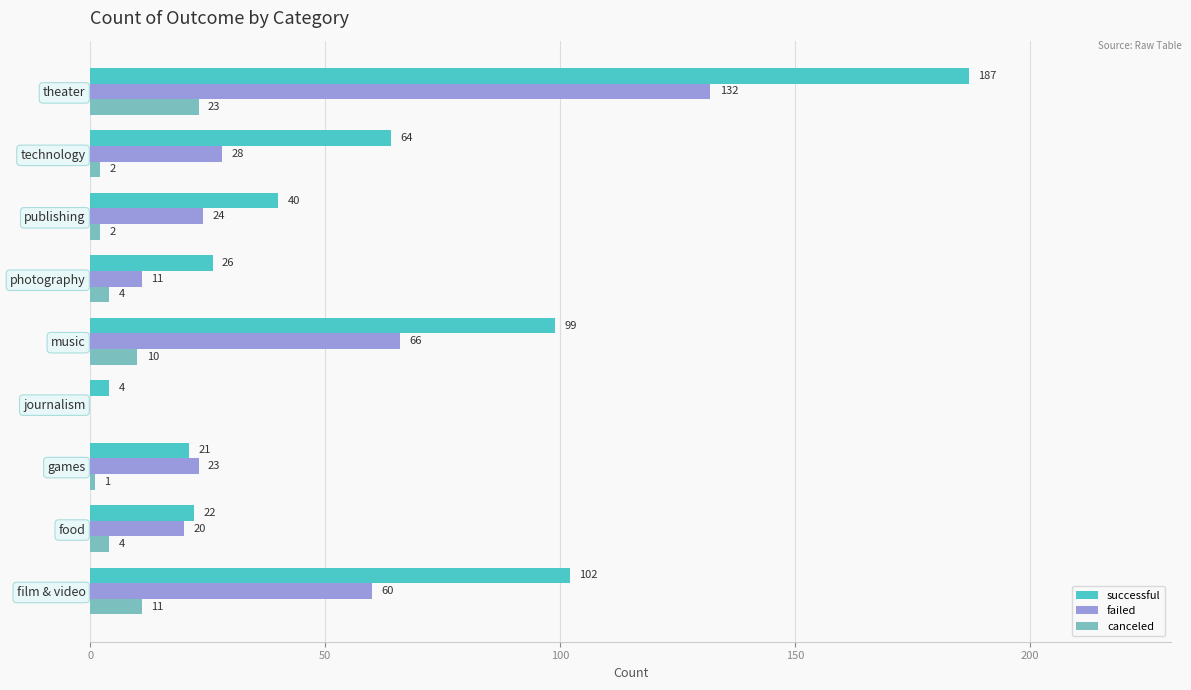

Between film & video and games, which series saw the biggest shift?

successful